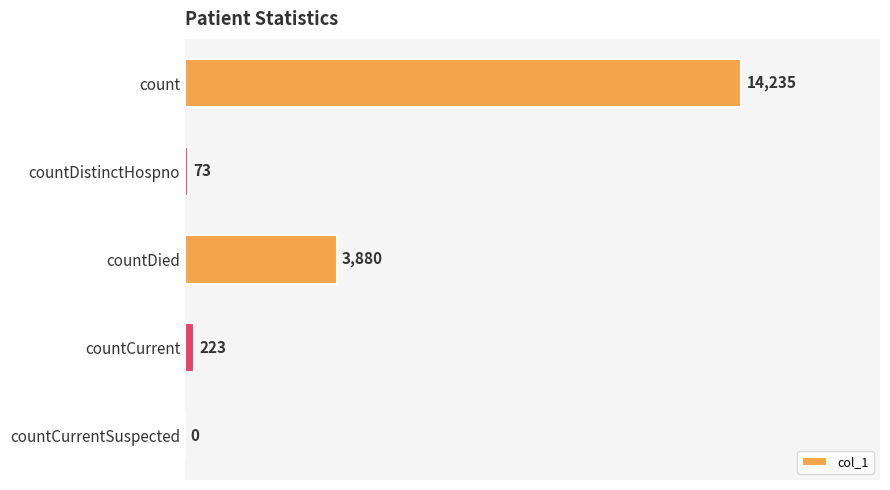

What is the maximum value shown in the chart?

14235